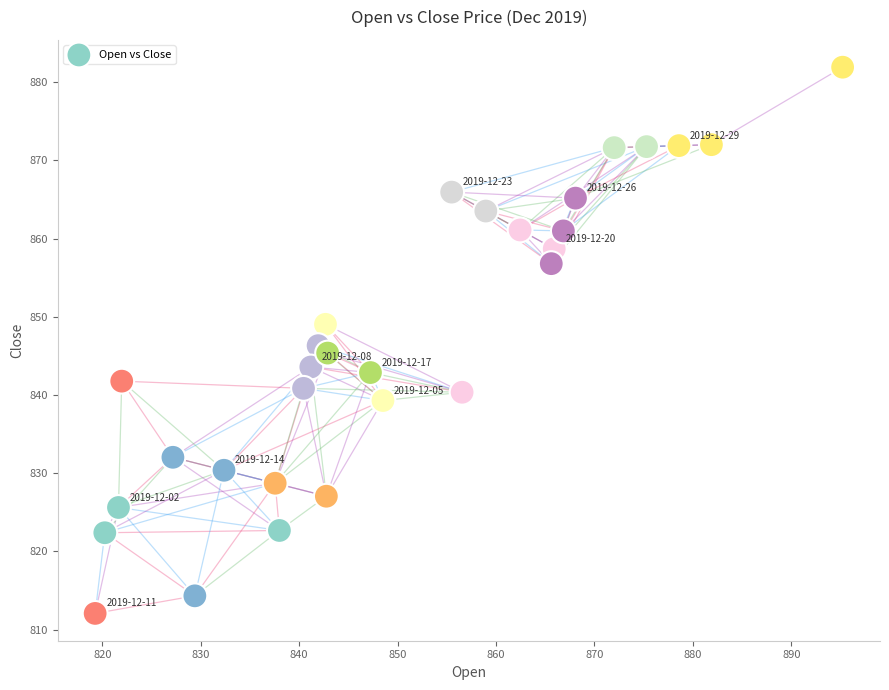

What is the range of Y values (max minus min)?

69.9